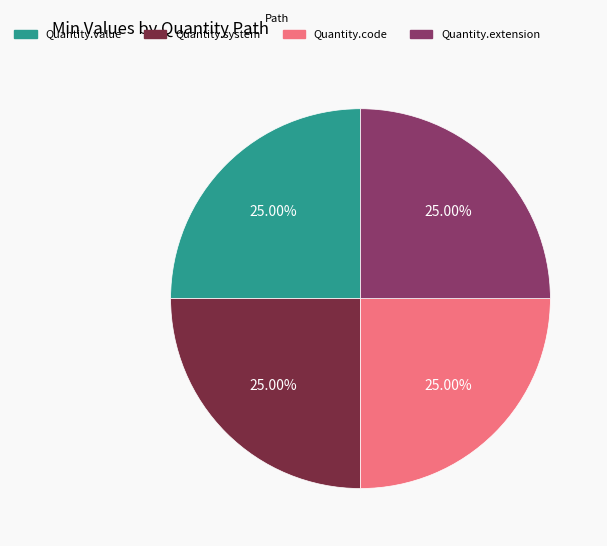

What is the ratio of the value at Quantity.code to the value at Quantity.system?

1.0